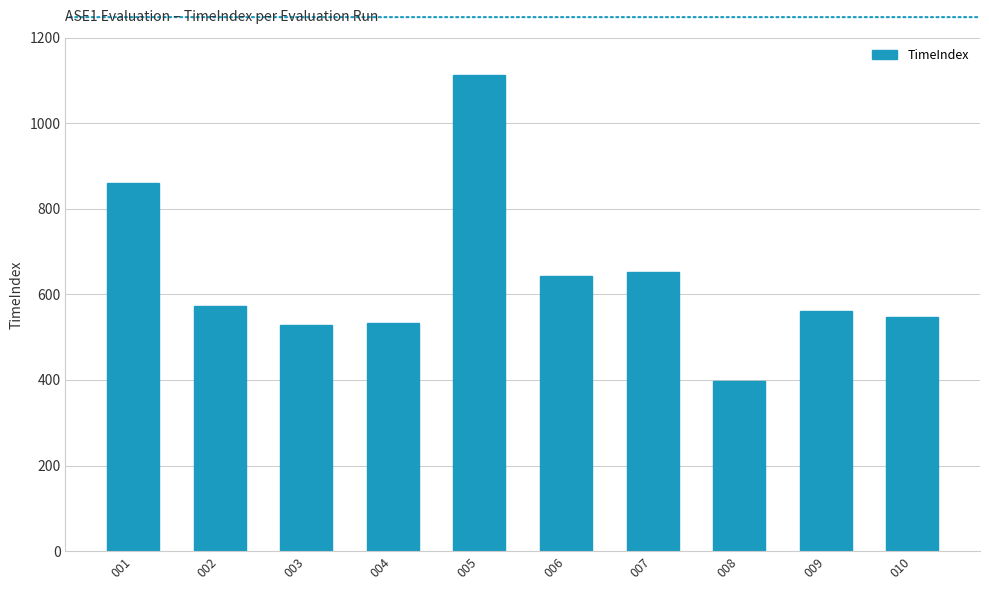

Is it true that the value at 001 is 1519?

False